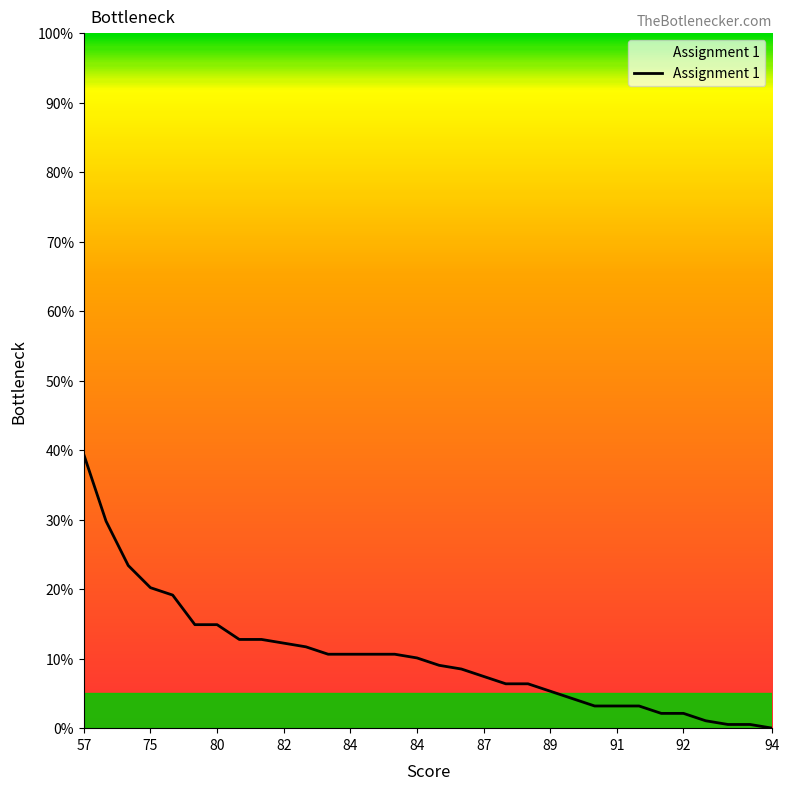

Reading left to right, list all the values displayed in this chart.

39.4	29.8	23.4	20.2	19.1	14.9	14.9	12.8	12.8	12.2	11.7	10.6	10.6	10.6	10.6	10.1	9.0	8.5	7.4	6.4	6.4	5.3	4.3	3.2	3.2	3.2	2.1	2.1	1.1	0.5	0.5	0.0